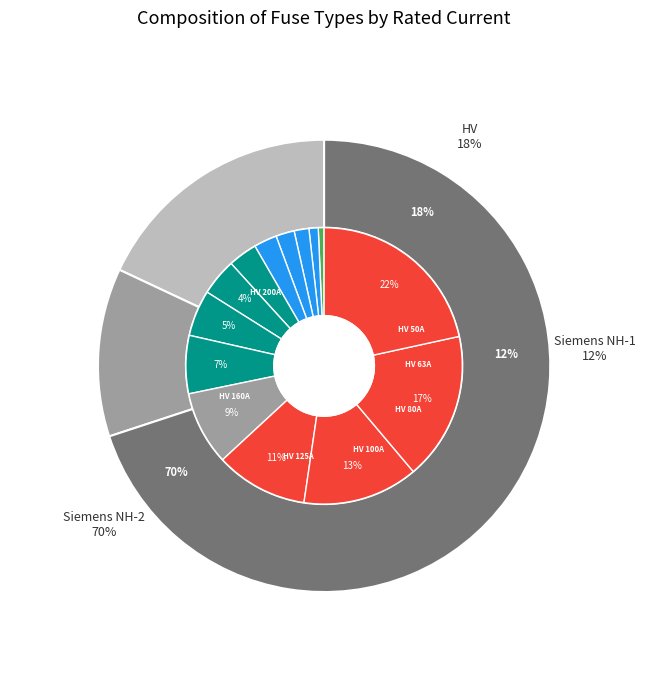

True or false: HV 20A accounts for 13% of the total.

False